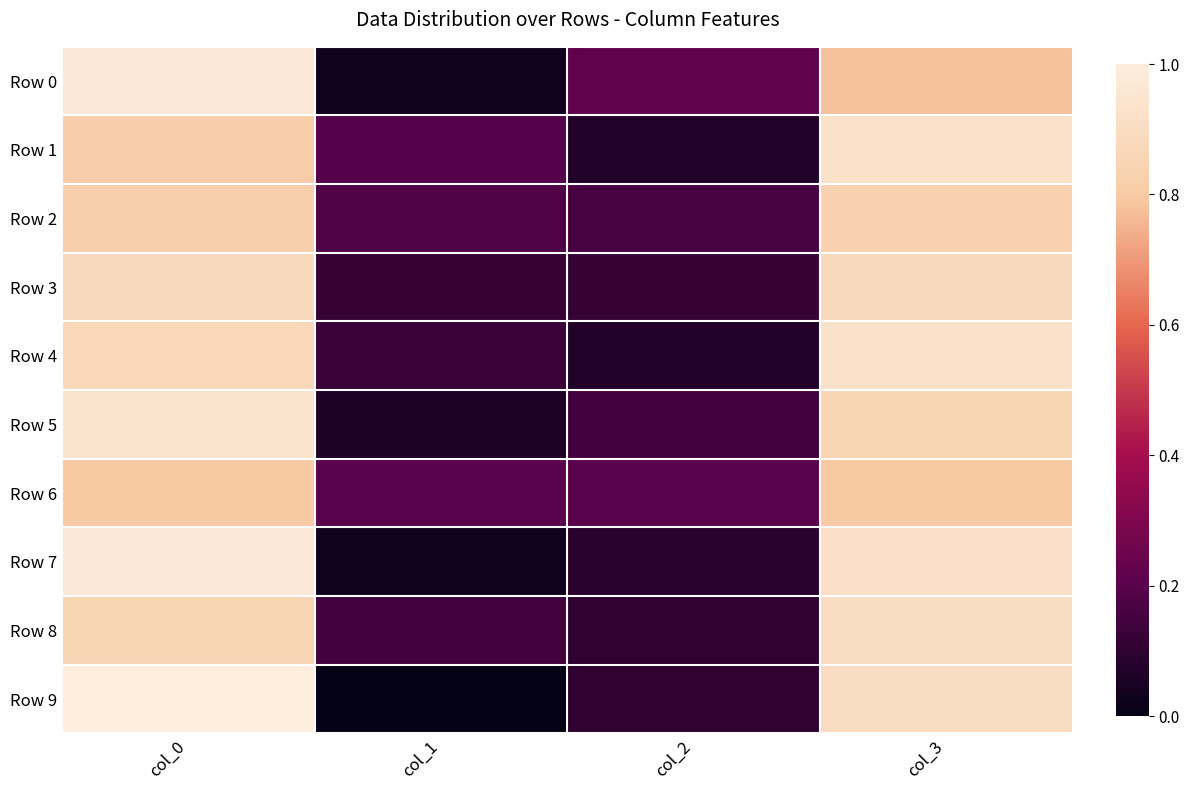

What is the total value across all series at col_0?

8.9